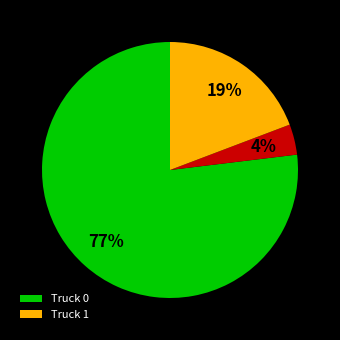

To the nearest percent, what is the difference between the largest and smallest slice percentages?

73%